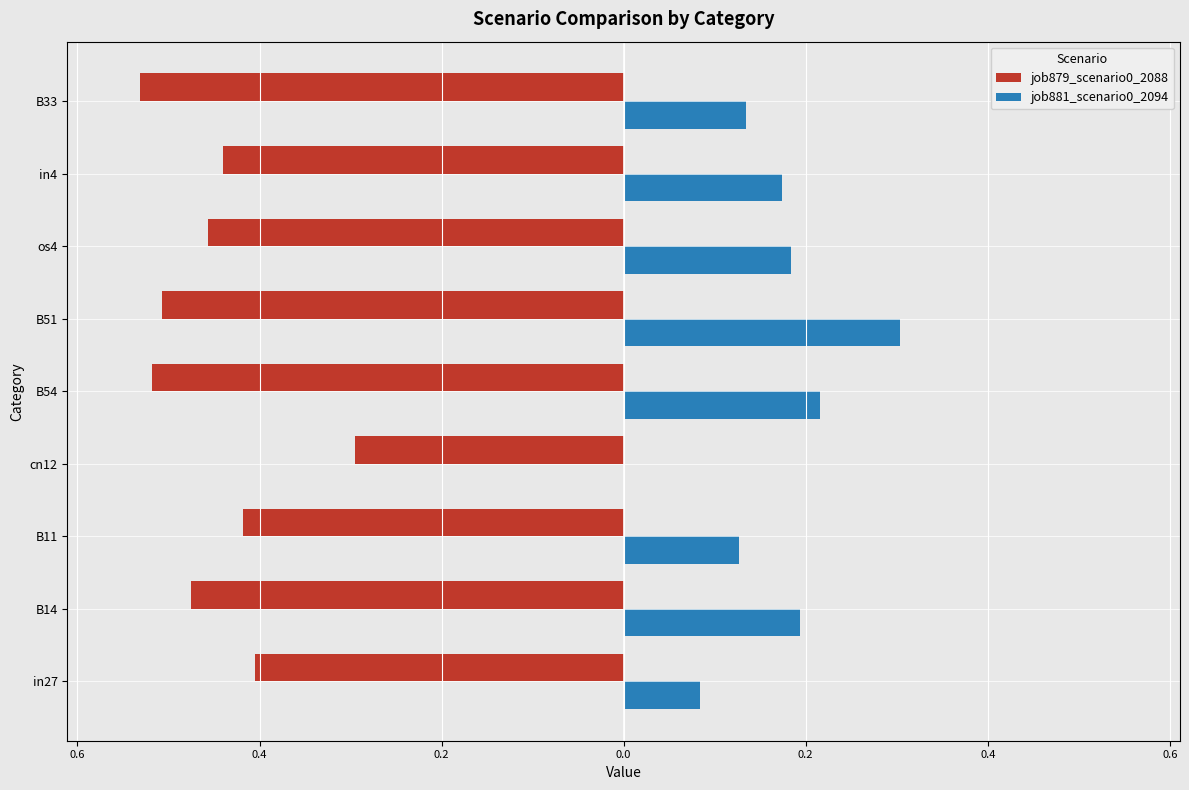

At how many categories does at least one series exceed 0?

8